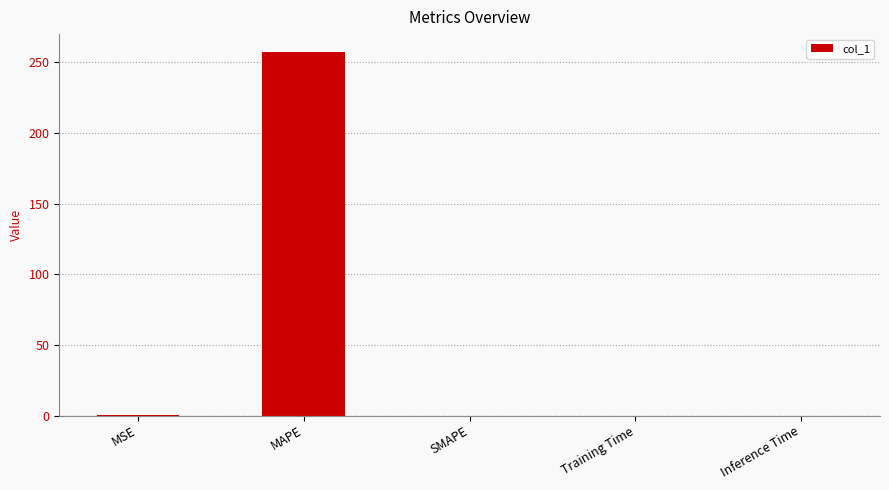

How many distinct data groups are displayed?

1